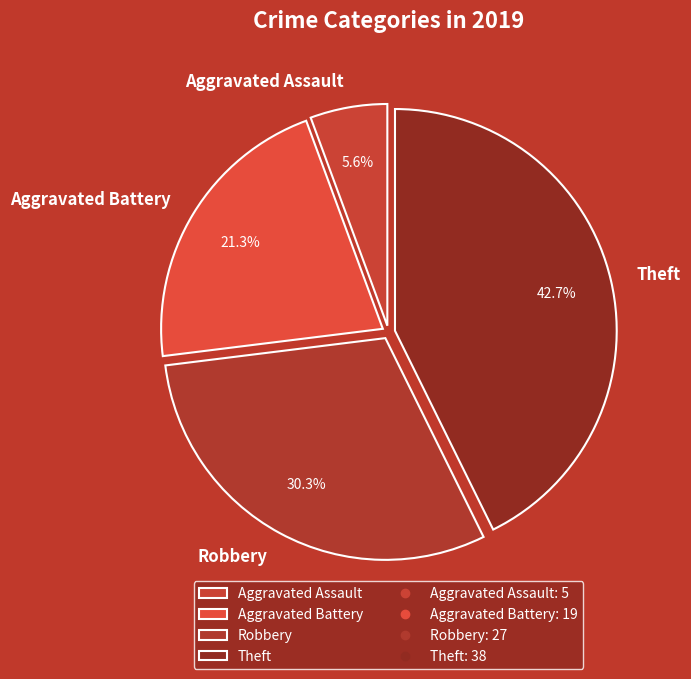

True or false: Aggravated Assault accounts for 1% of the total.

False